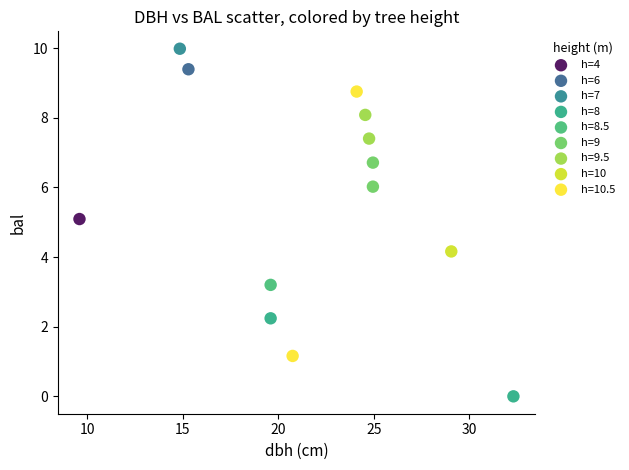

Which series reaches the maximum Y coordinate?

h=7